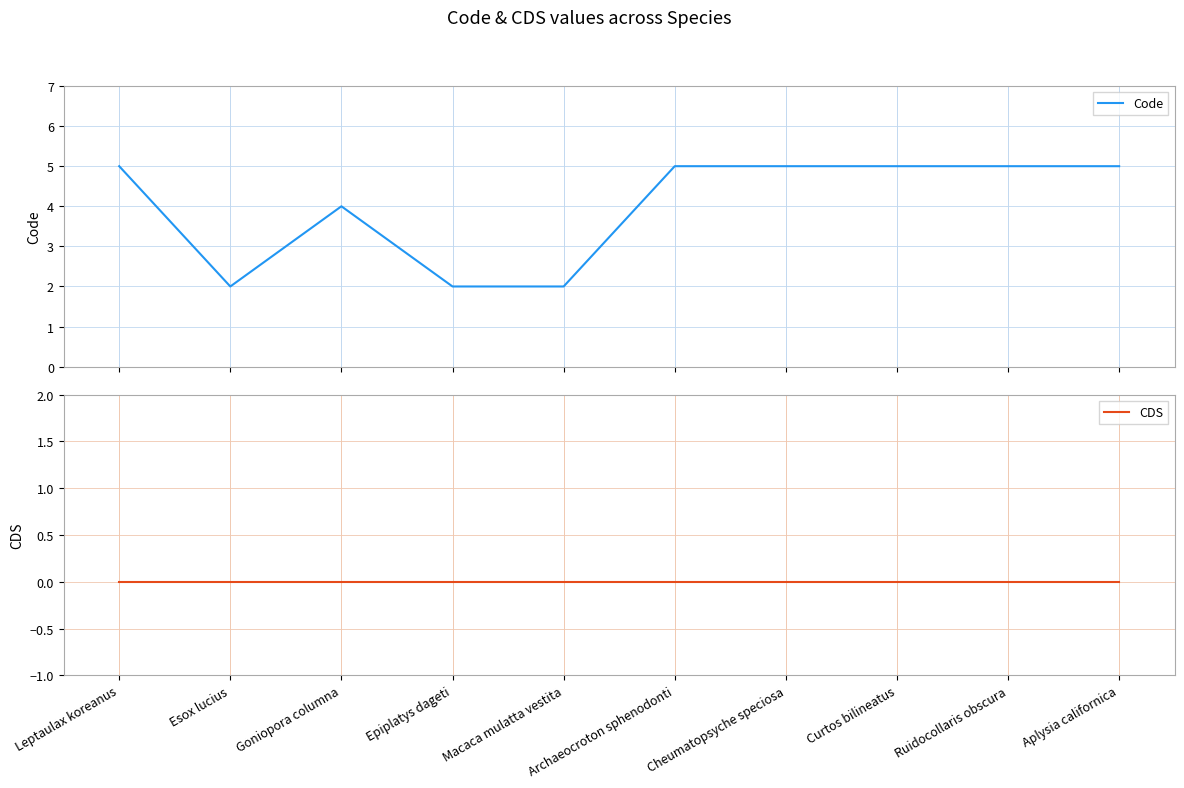

What is the lowest value of the Code series?

2